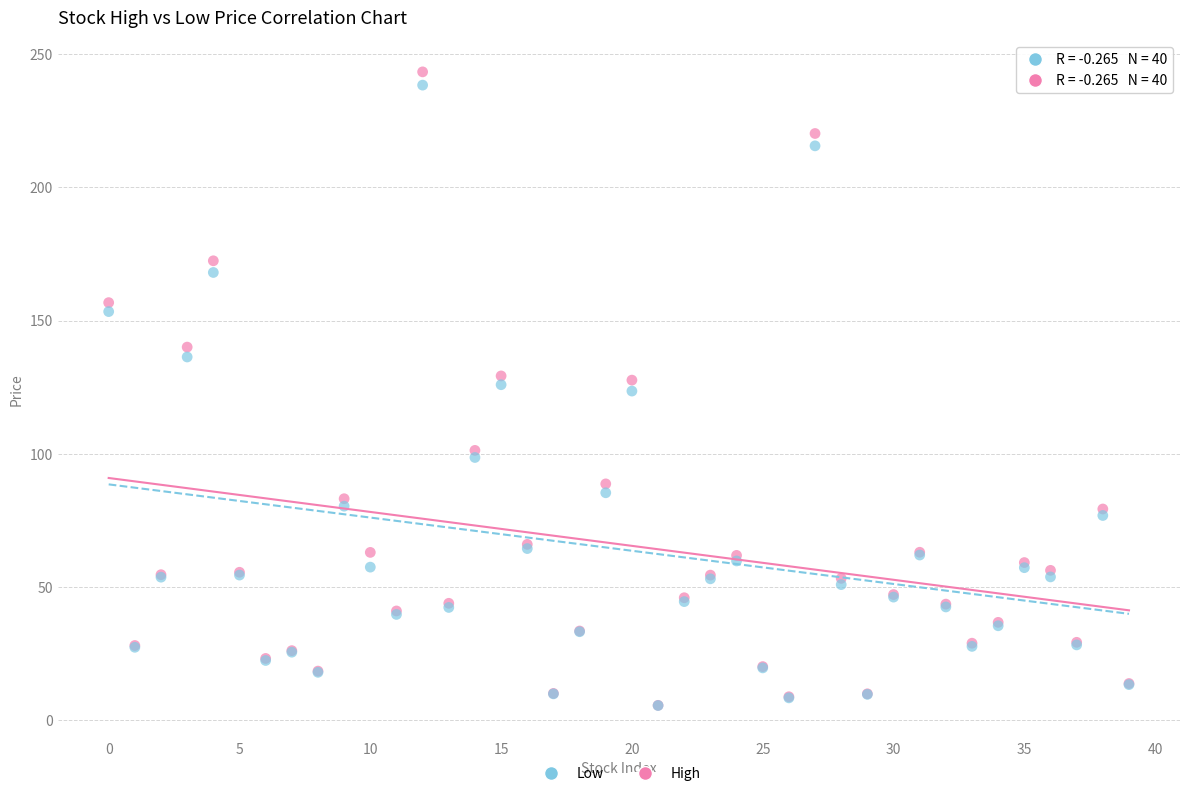

What are all the series names shown in the legend?

Low, High